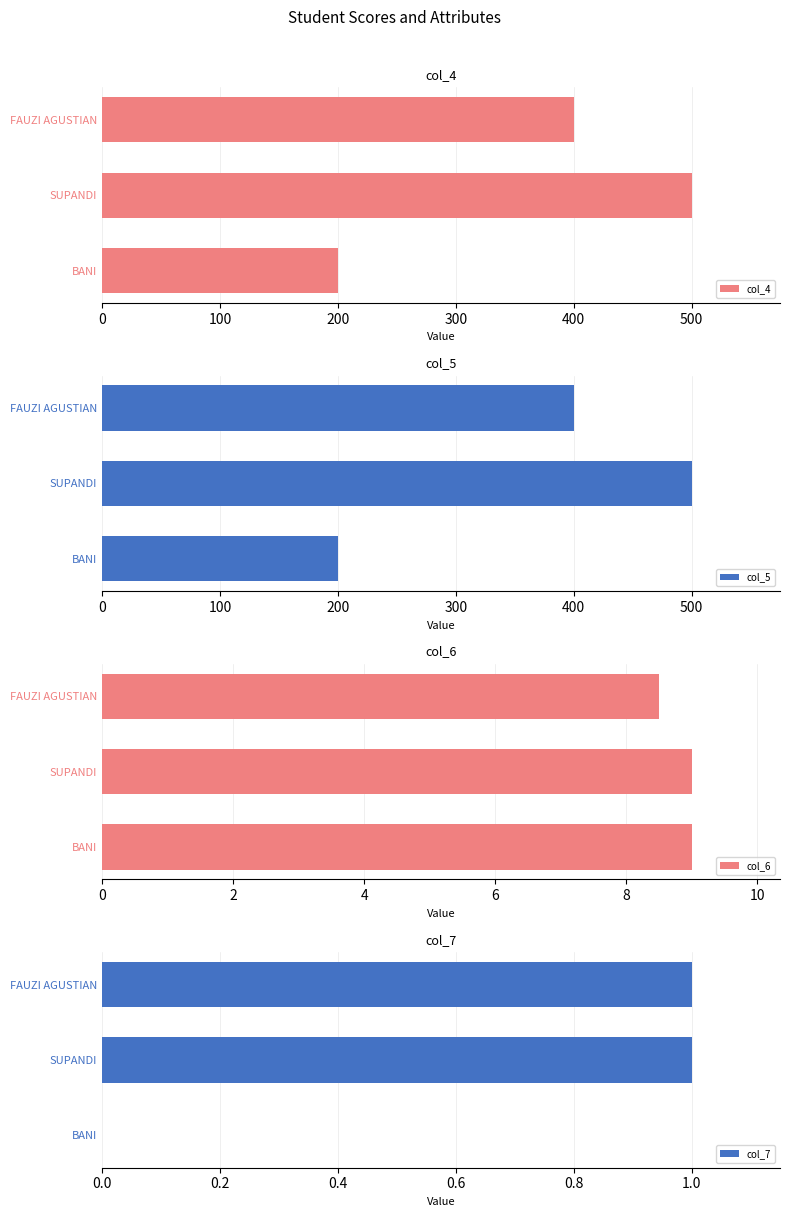

How many bars are there in total?

12